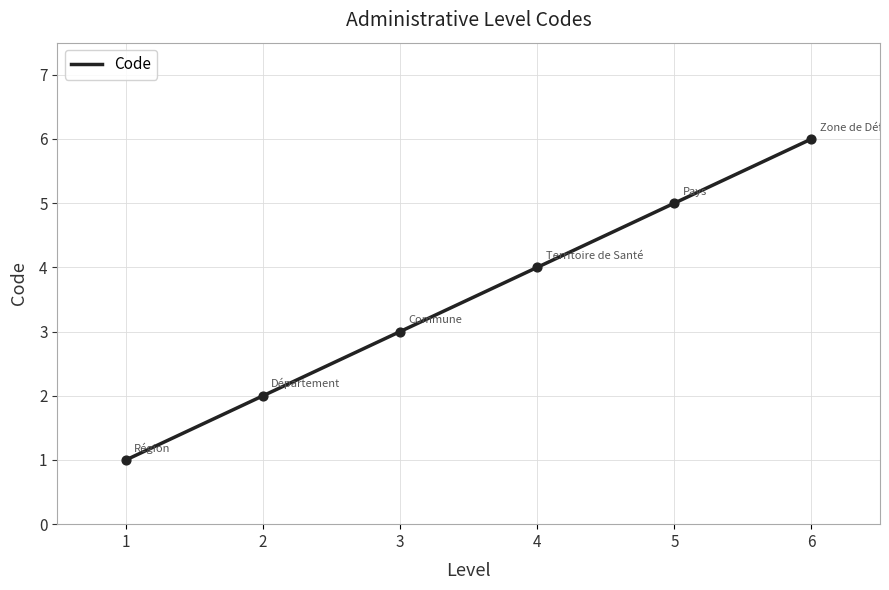

The Code series shows 0.7 at 1. True or false?

False